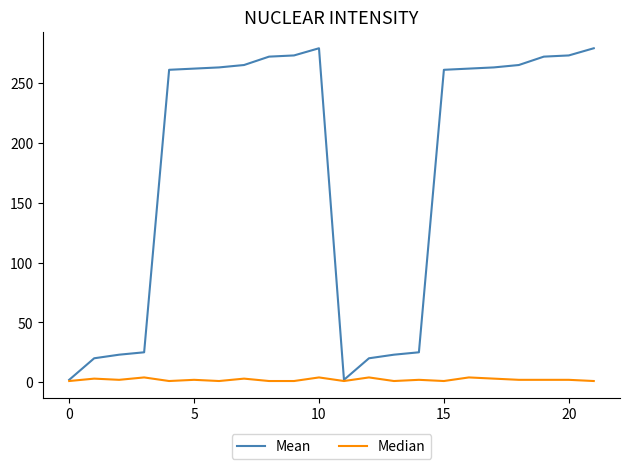

Which series has the widest spread of values?

Mean